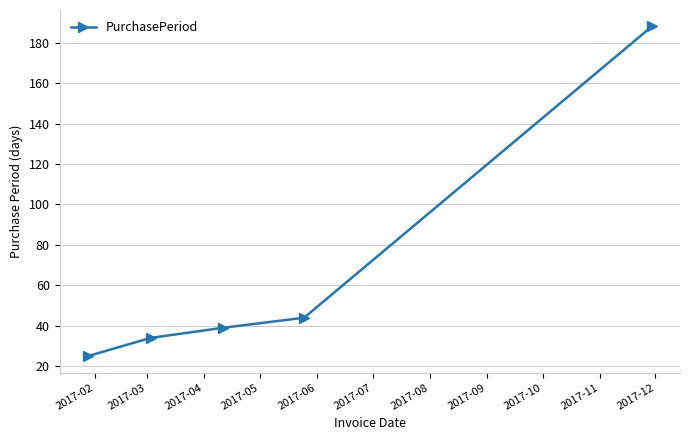

What is the value of the 5th point from the left?

188